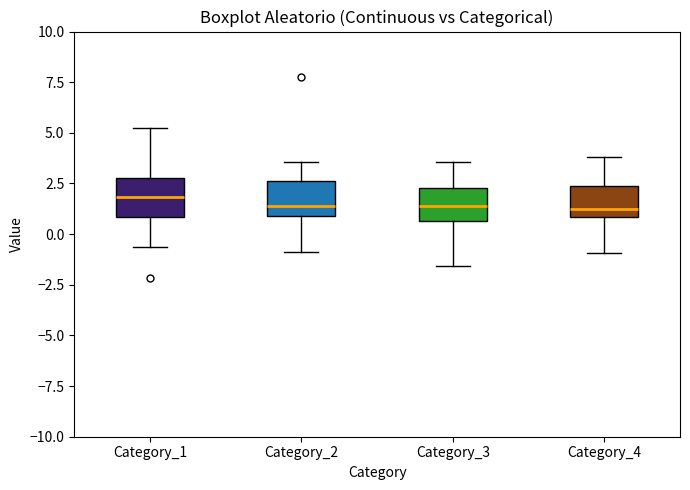

Reading left to right, read every box against the y-axis: the position of its median line, the range the box covers, and the ends of its whiskers. The values are not printed on the chart, so give them approximately, as read against the axis.

Category_1: median 2.0, box 1.0 to 3.0, whiskers -0.5 to 5.5
Category_2: median 1.5, box 1.0 to 2.5, whiskers -1.0 to 3.5
Category_3: median 1.5, box 0.5 to 2.5, whiskers -1.5 to 3.5
Category_4: median 1.0 (just above the box's lower edge), box 1.0 to 2.5, whiskers -1.0 to 4.0